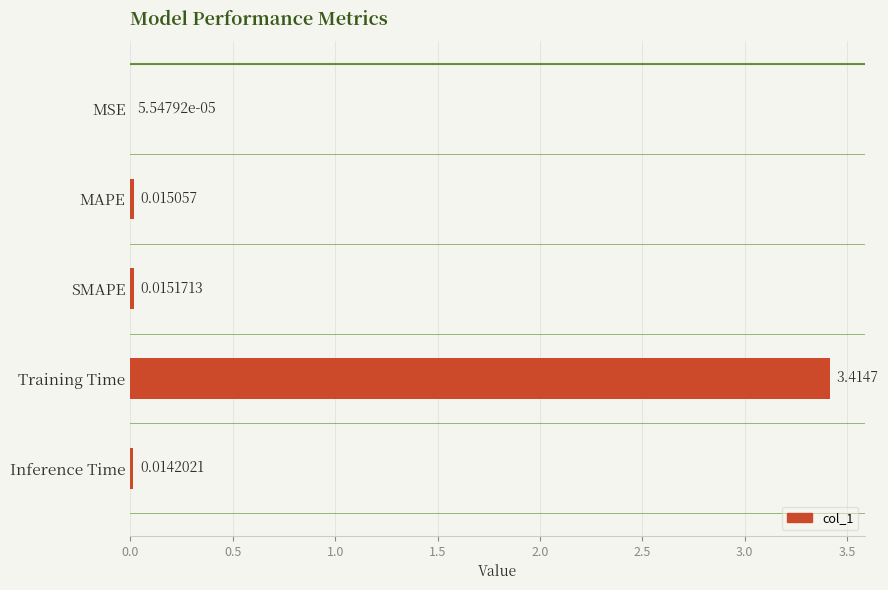

Which category has the highest value across all series?

Training Time